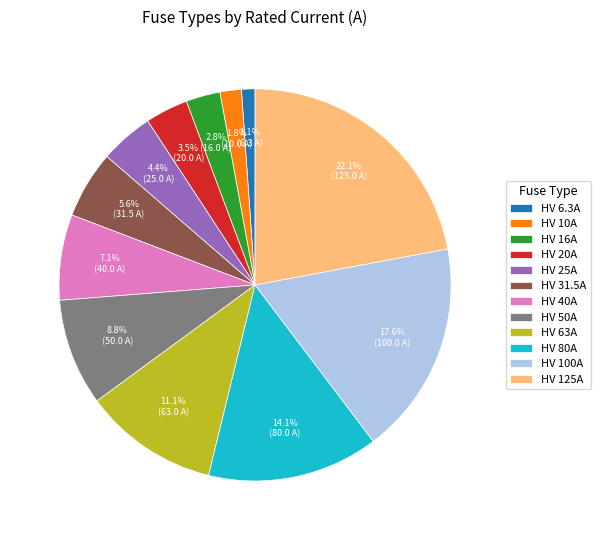

Approximately how many times larger is the value at HV 40A compared to HV 31.5A?

1.3